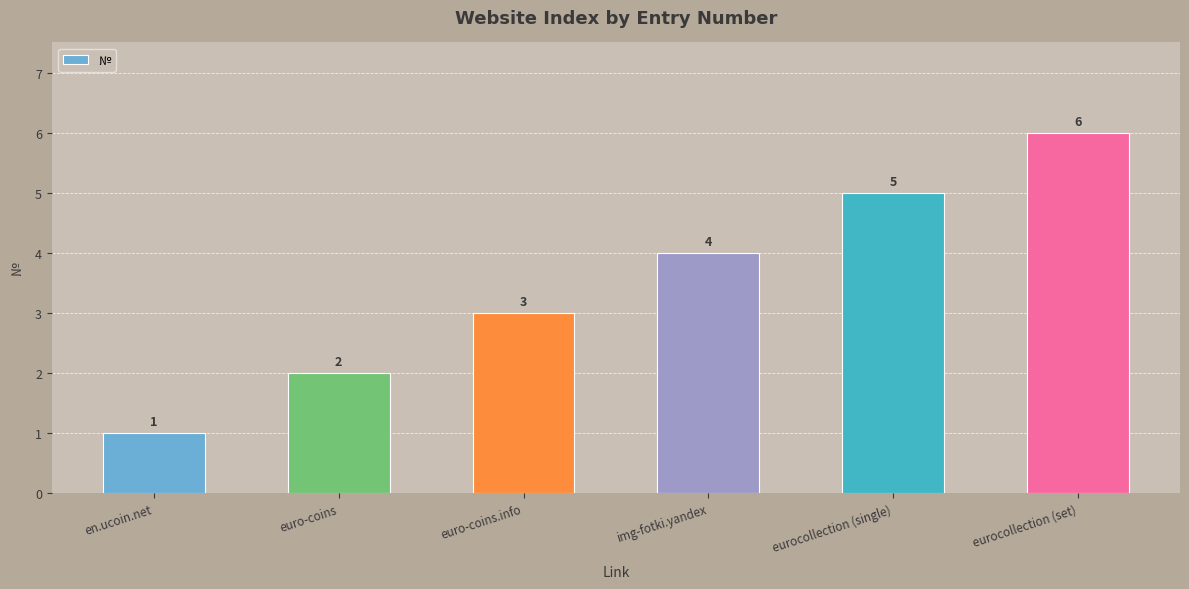

Which has a higher value, euro-coins or euro-coins.info?

euro-coins.info